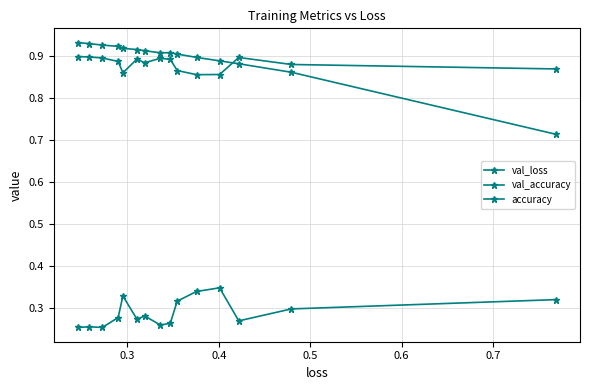

Count the number of categories in the chart.

15